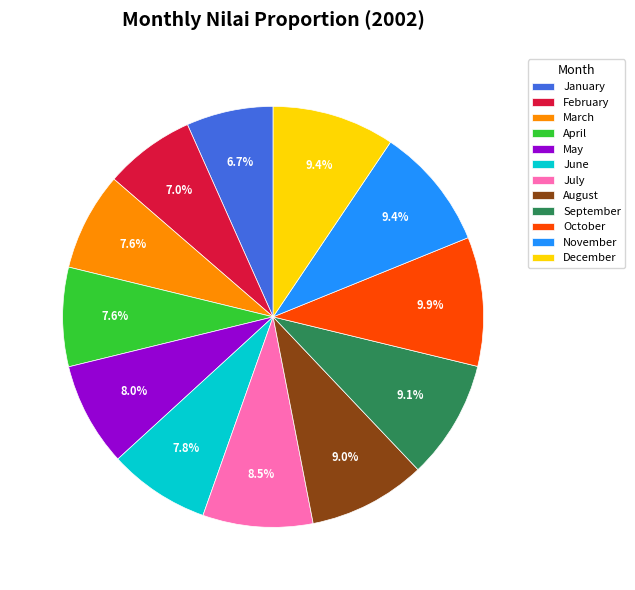

The August slice represents 9% of the pie. True or false?

True